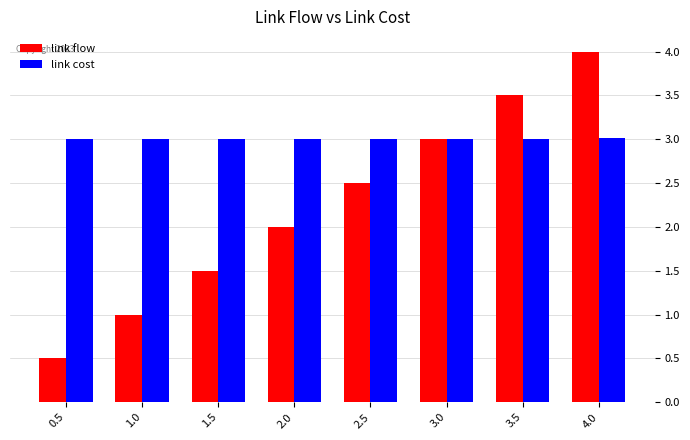

Reading left to right, extract all data points from this chart.

link flow: 0.5	1.0	1.5	2.0	2.5	3.0	3.5	4.0
link cost: 3.0	3.0	3.0	3.0	3.0	3.0	3.0	3.0